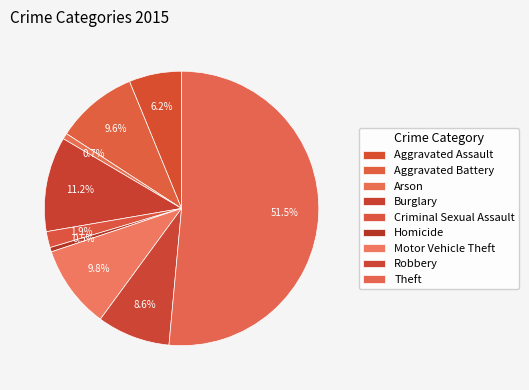

What is the majority slice?

Theft